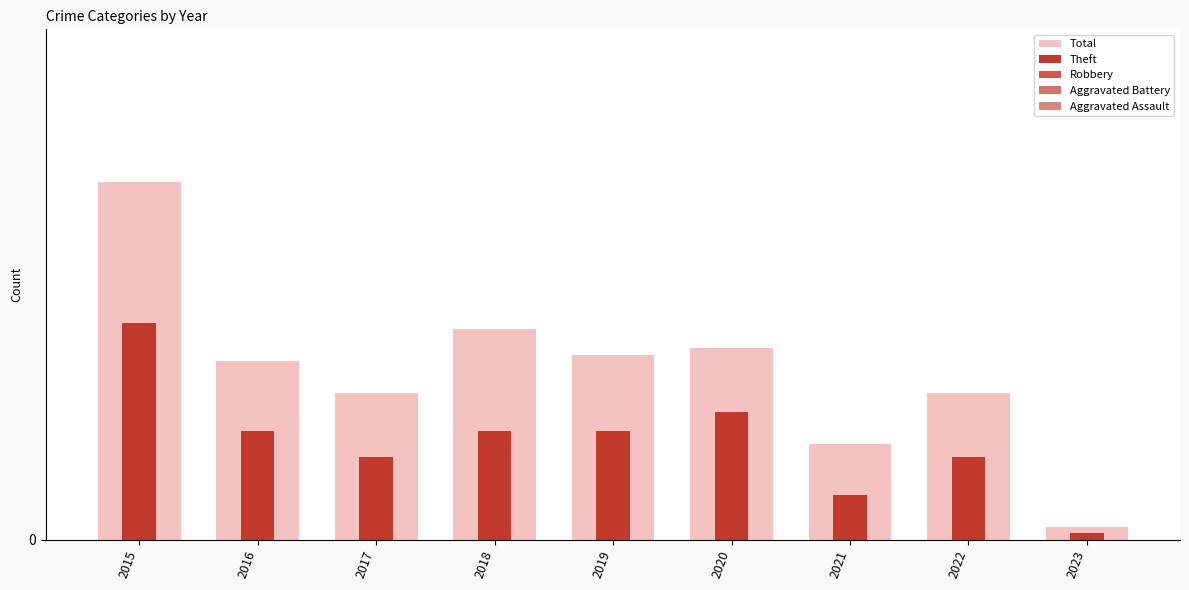

What is the difference between the maximum and minimum values in the Aggravated Battery series?

4